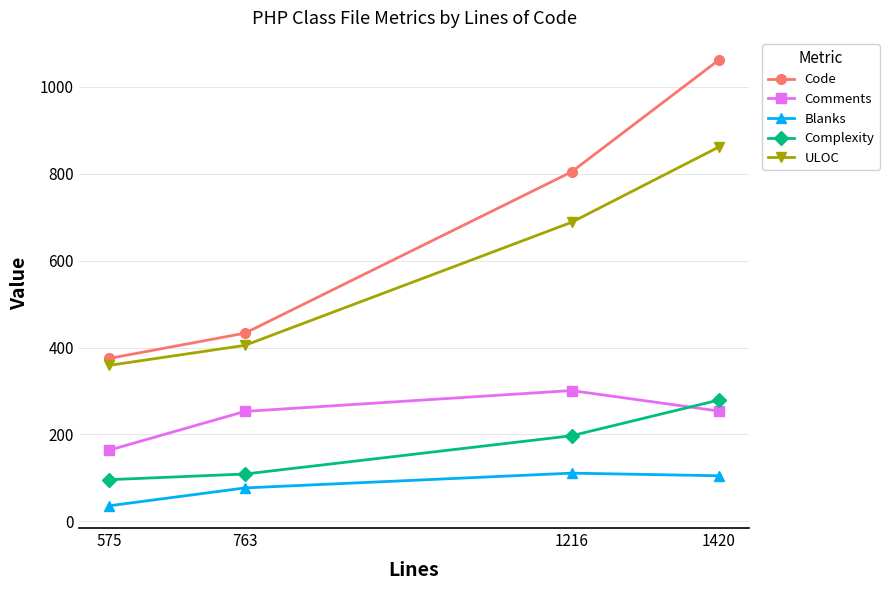

Where is ULOC nearest to the value 610?

1216